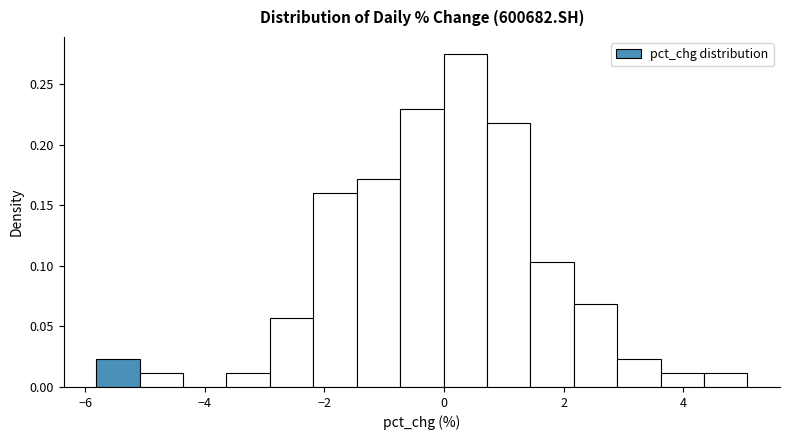

Around what value on the x-axis is the tallest bar? Give the approximate position of its centre, as read against the axis.

0.4